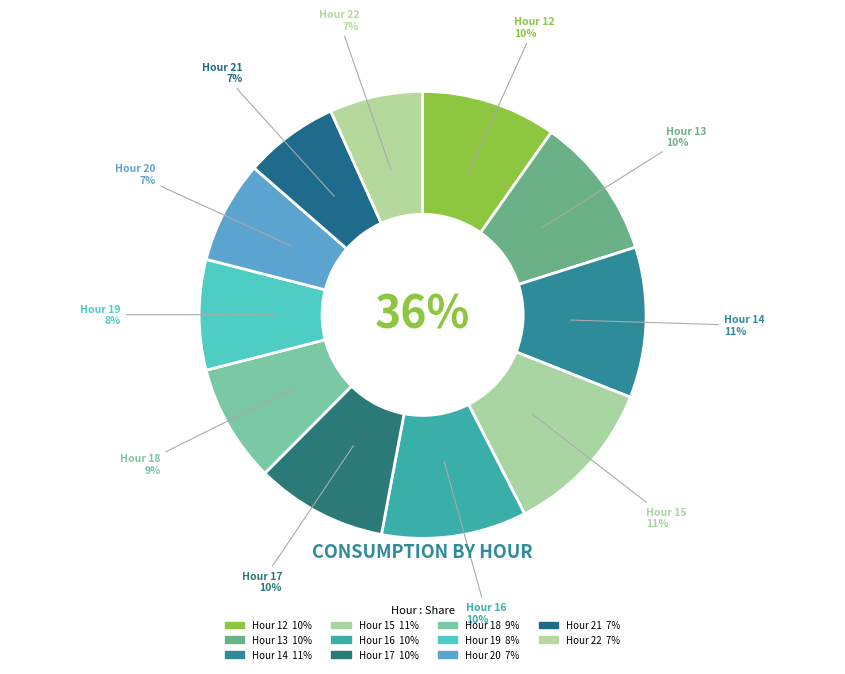

Between 19 and 18, which is larger?

18